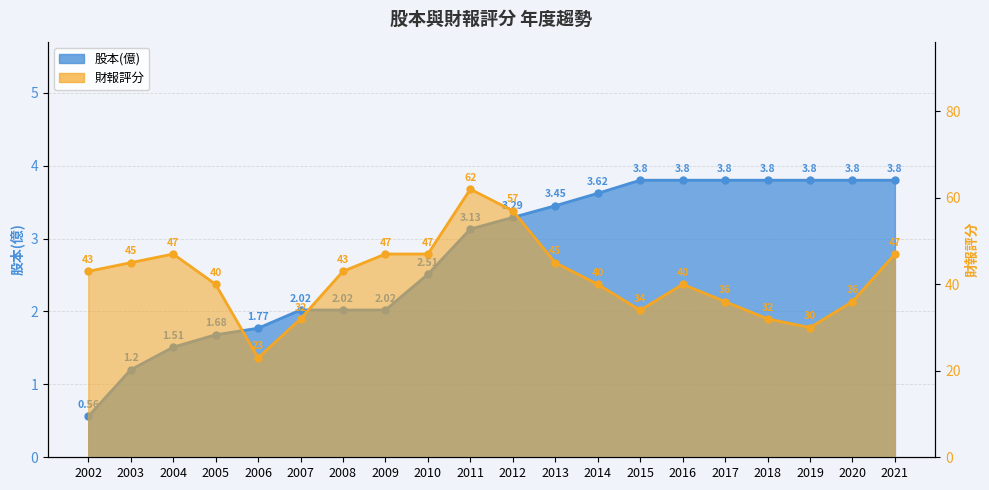

List the series in order of their overall mean, highest first.

財報評分_line, 股本(億)_line